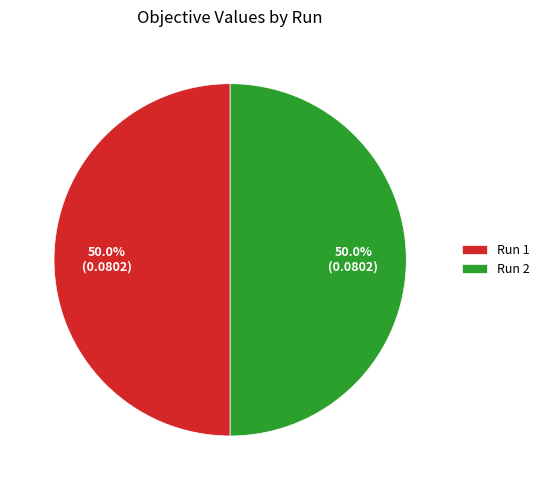

How many slices are in this pie chart?

2